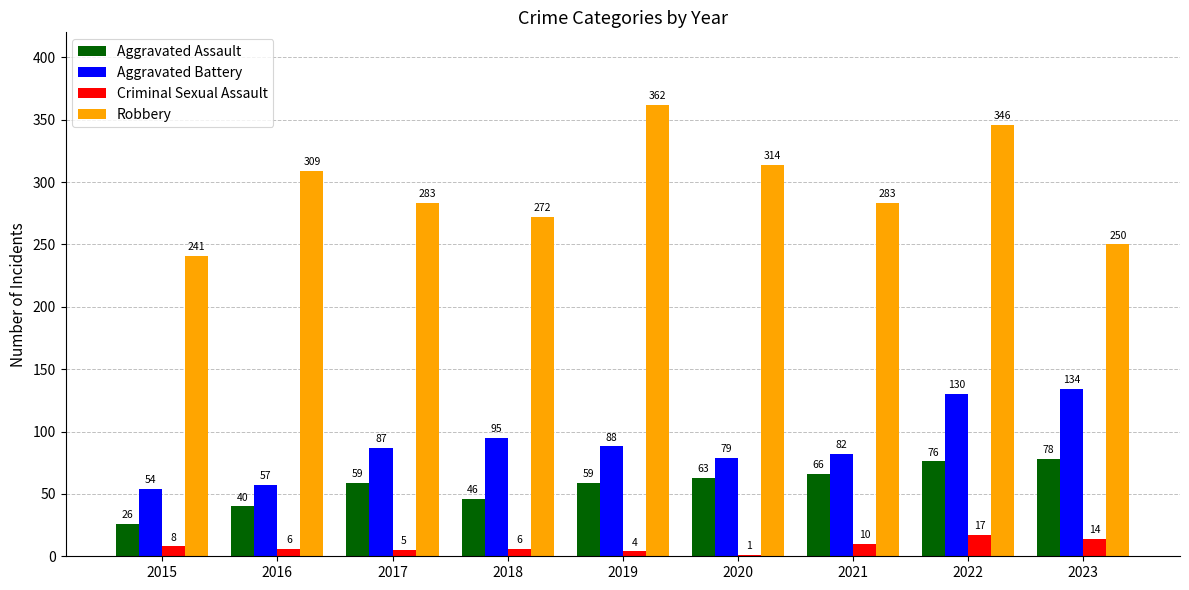

What is the difference between the Criminal Sexual Assault values at 2018 and 2020?

5